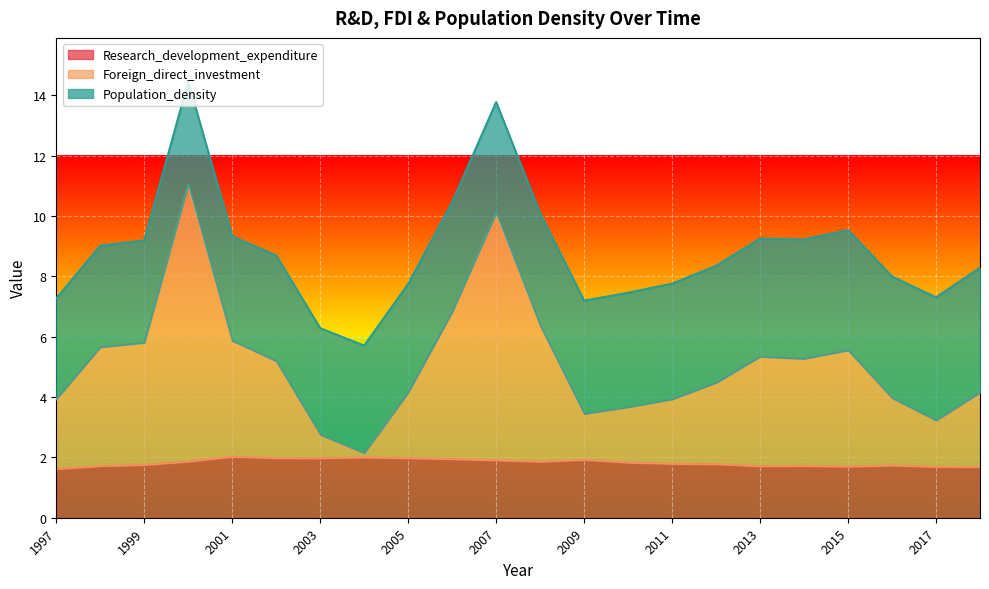

What is the minimum value for Research_development_expenditure?

1.6